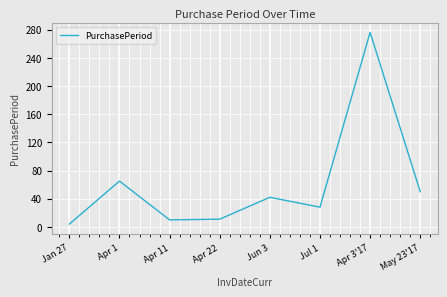

At which category does the chart reach its minimum across all series?

Jan 27